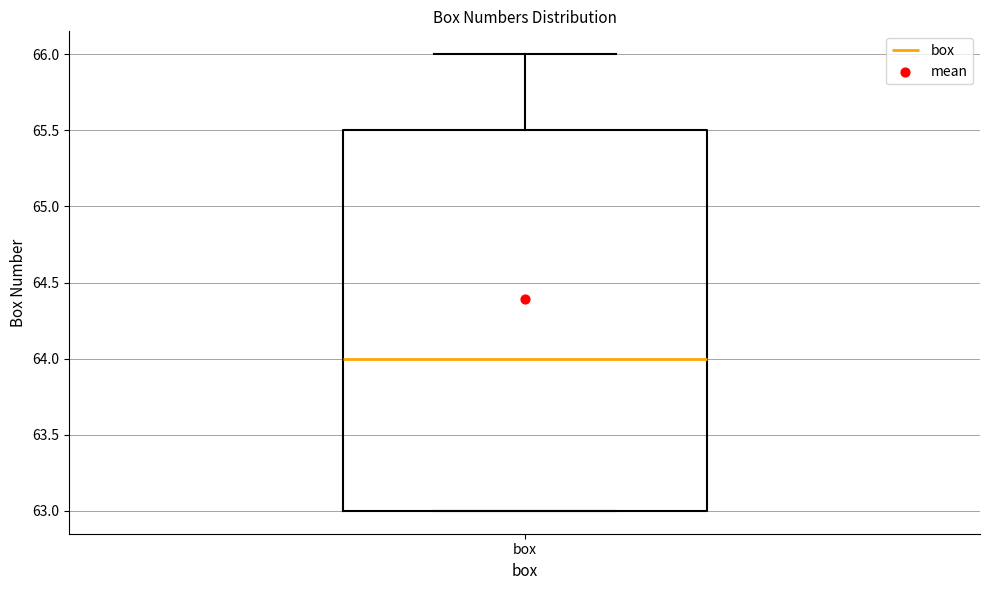

Read this box plot against the y-axis: the position of the median line, the range covered by the box, and the ends of both whiskers. The values are not printed on the chart, so give them approximately, as read against the axis.

median 64.0, box 63.0 to 65.5, whiskers 63.0 to 66.0